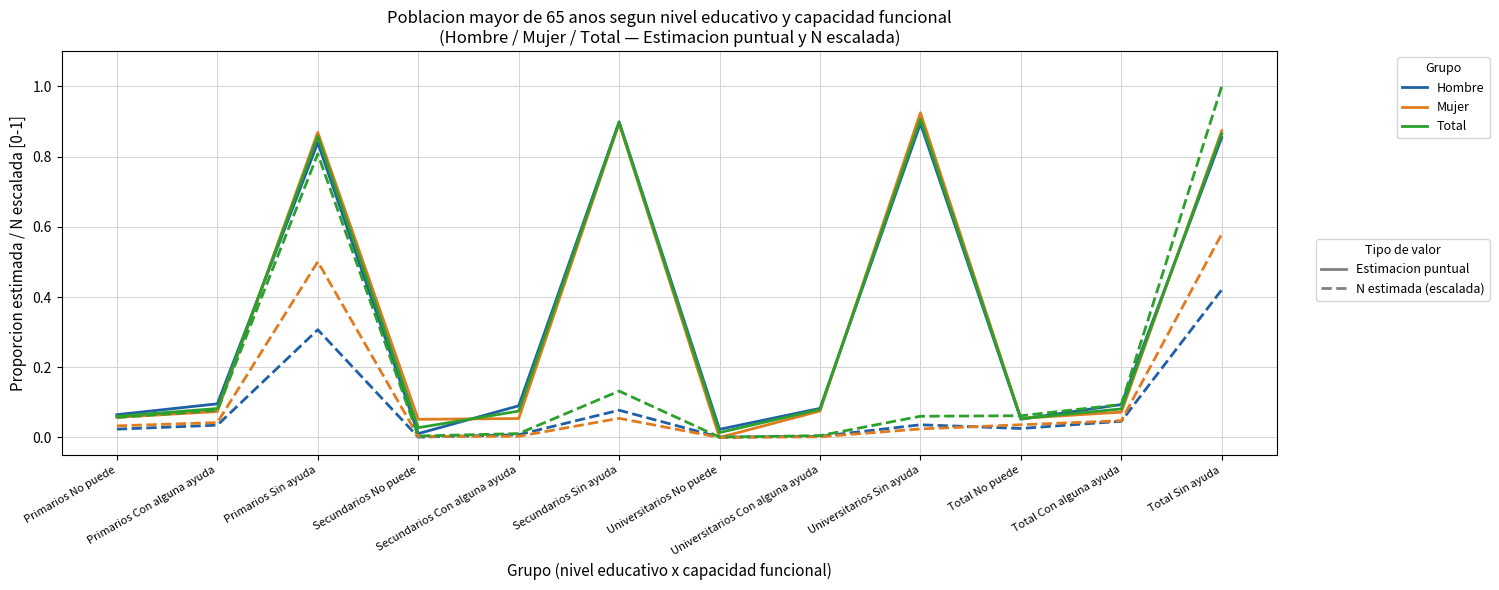

What is the maximum value shown in the chart?

1.0